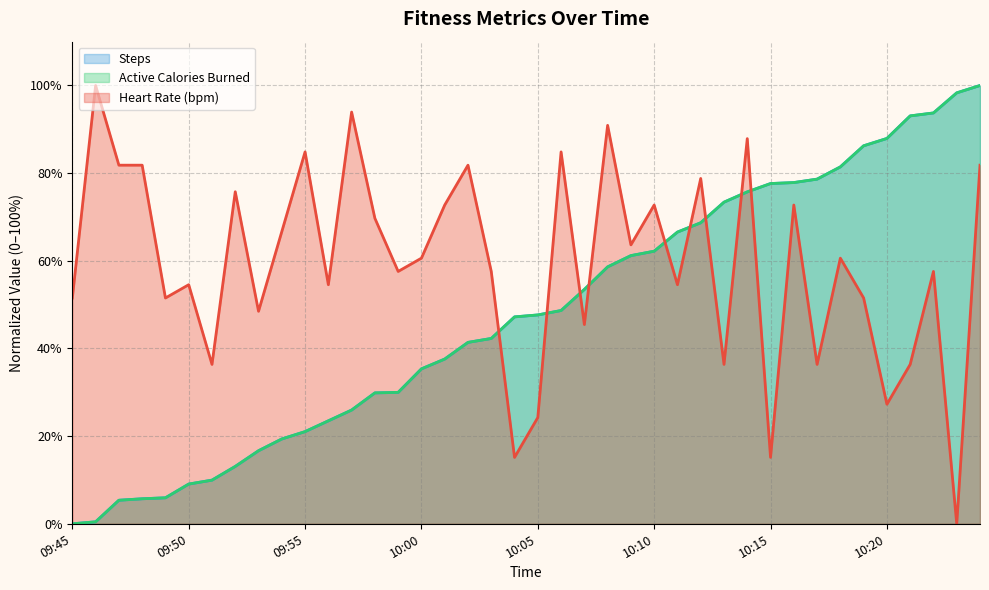

What is the difference between the active_calories_burned values at 10:22 and 10:17?

15.1